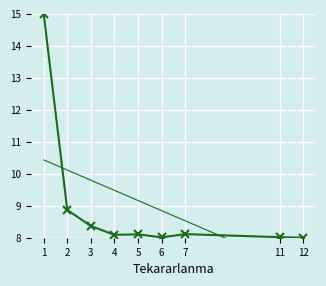

True or false: Trend has more than 0 interior local peaks.

False